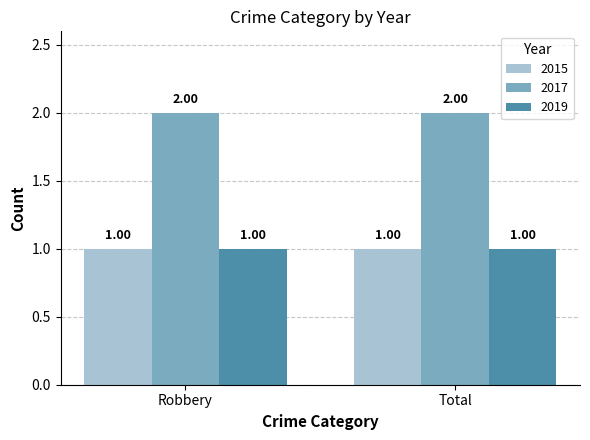

What is the average value of the 2015 series?

1